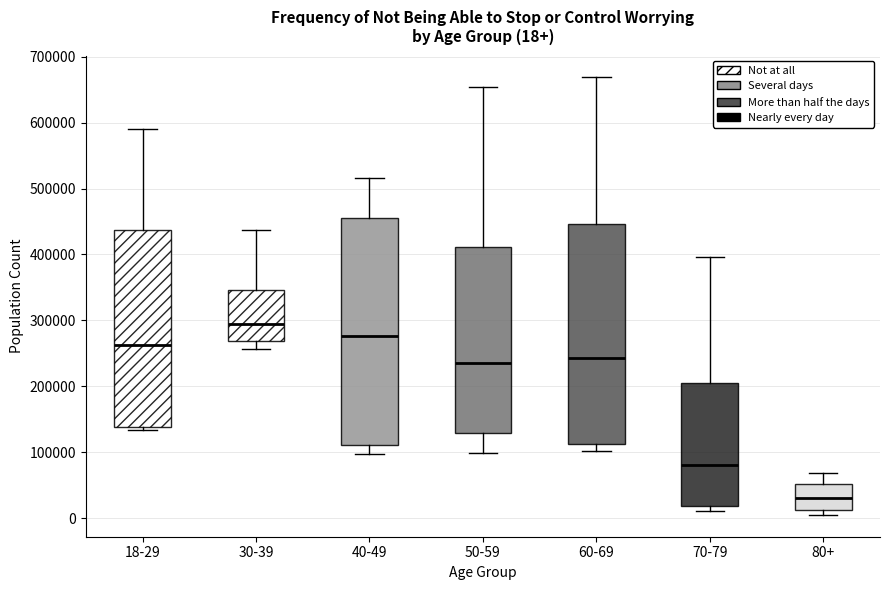

Which box is the tallest, from its lower edge to its upper edge?

40-49